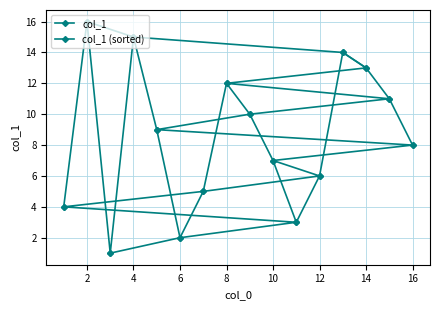

Count the number of data series in this chart.

2